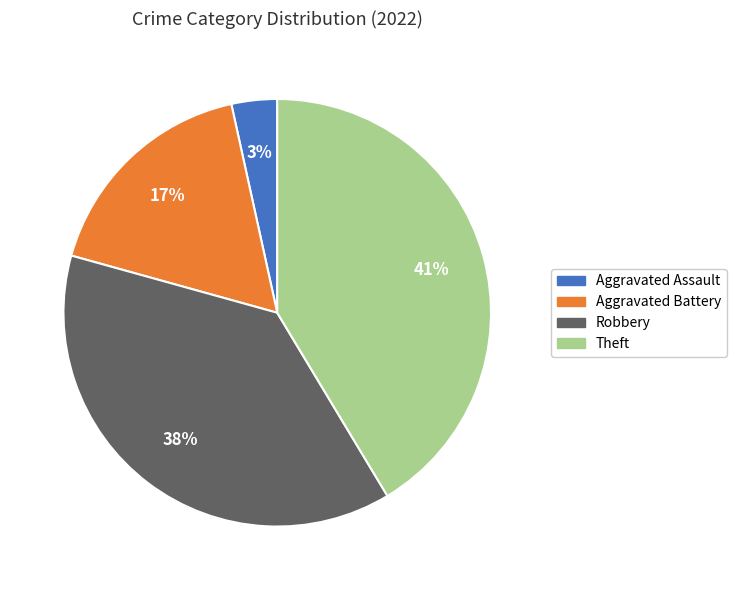

Which category has the smallest portion of the pie?

Aggravated Assault